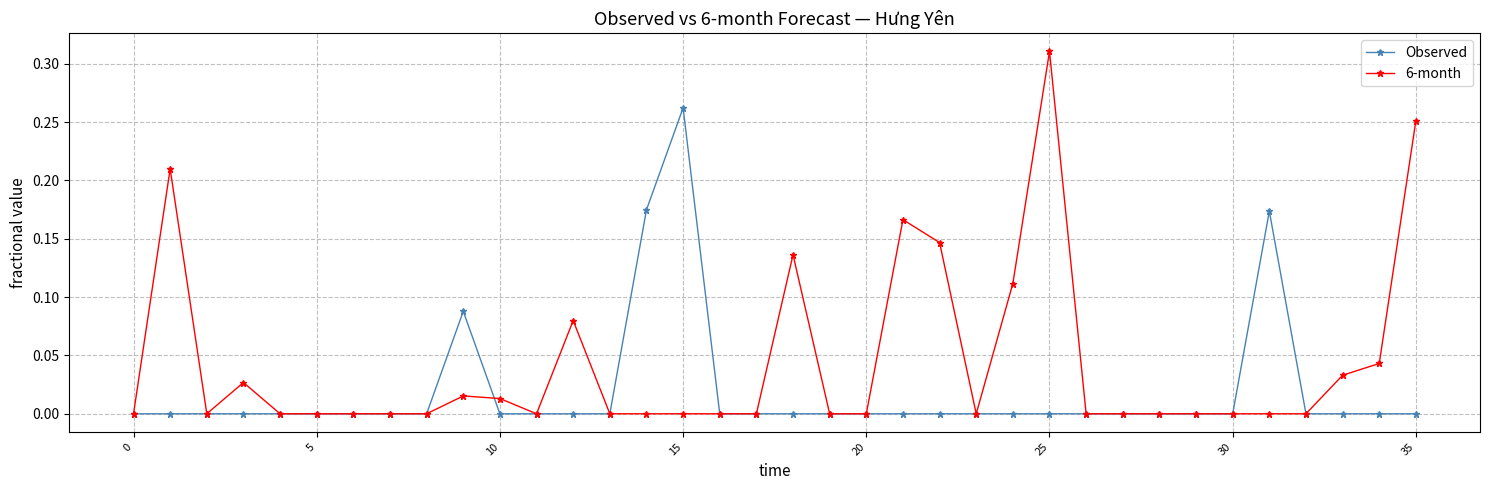

Which series has the largest range (max minus min)?

6-month